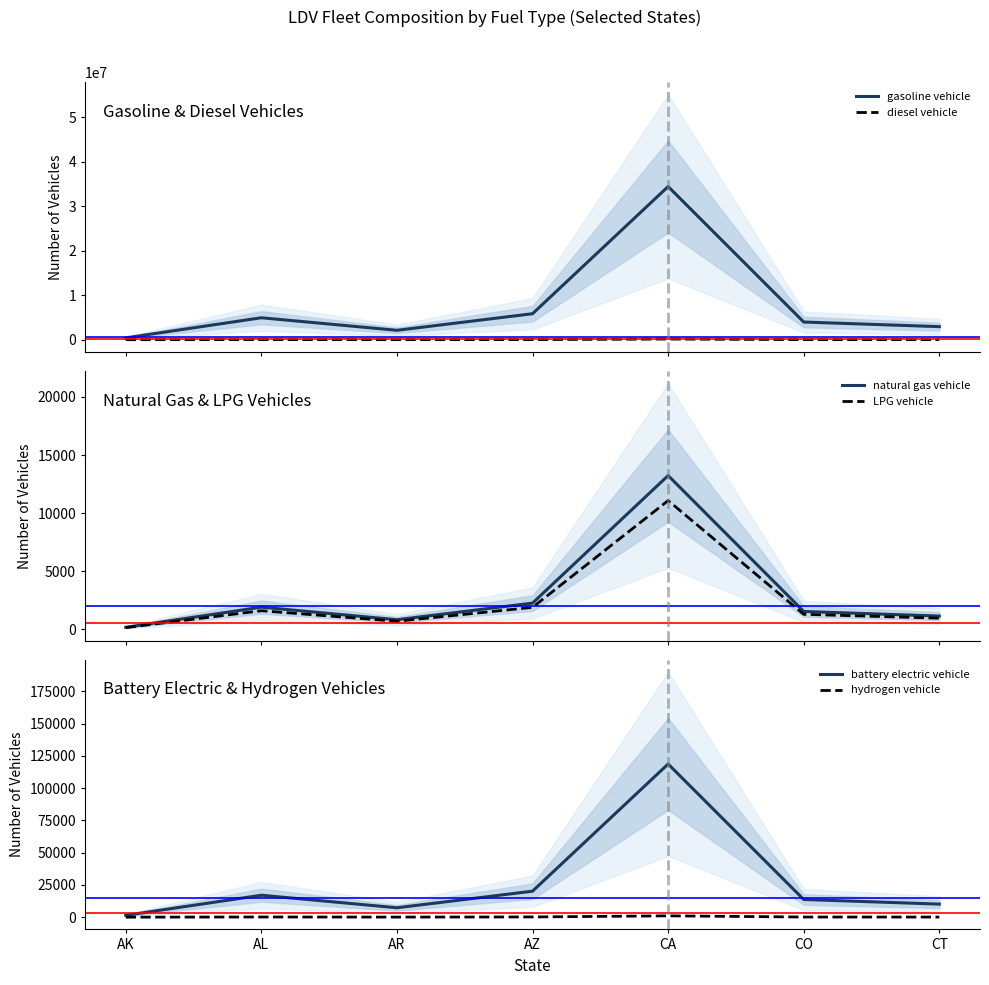

Reading left to right, transcribe all the data shown in this chart.

gasoline vehicle: AK=414543	AL=4930062	AR=2113206	AZ=5837516	CA=34398455	CO=3970033	CT=2933683
diesel vehicle: AK=1766	AL=21000	AR=9001	AZ=24865	CA=146521	CO=16910	CT=12496
natural gas vehicle: AK=159	AL=1897	AR=813	AZ=2246	CA=13233	CO=1527	CT=1129
LPG vehicle: AK=134	AL=1588	AR=681	AZ=1880	CA=11078	CO=1279	CT=945
battery electric vehicle: AK=1431	AL=17015	AR=7293	AZ=20147	CA=118719	CO=13702	CT=10125
hydrogen vehicle: AK=12	AL=148	AR=63	AZ=175	CA=1032	CO=119	CT=88